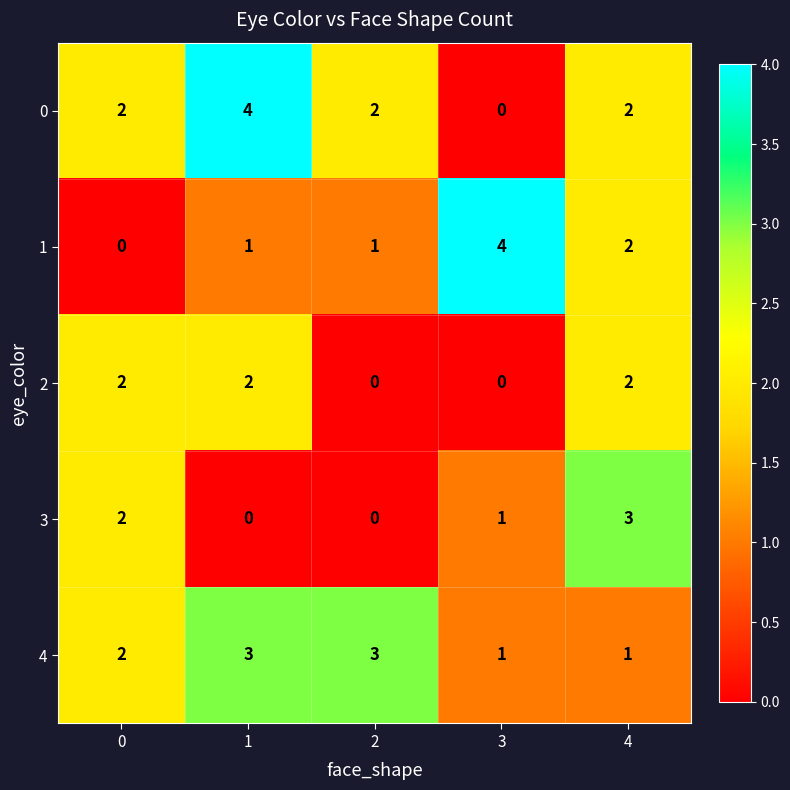

What is the total value across all series at 3?

6